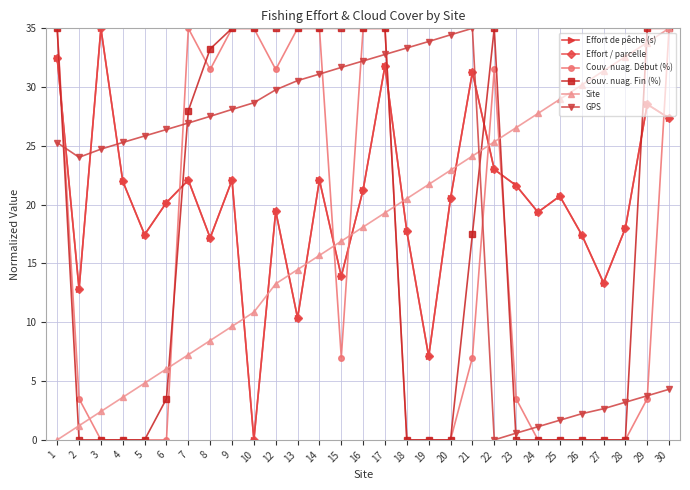

Which series changed the most between 4 and 26?

Site